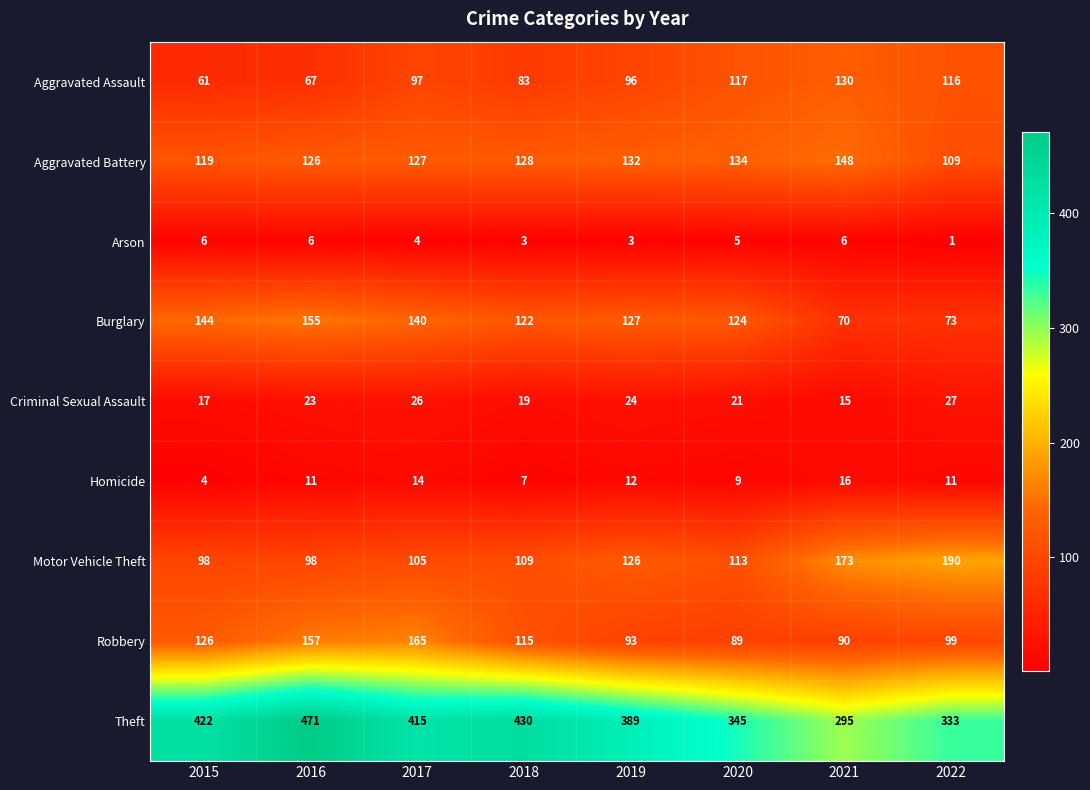

Rank the series at 2018 from highest to lowest value.

Theft, Aggravated Battery, Burglary, Robbery, Motor Vehicle Theft, Aggravated Assault, Criminal Sexual Assault, Homicide, Arson